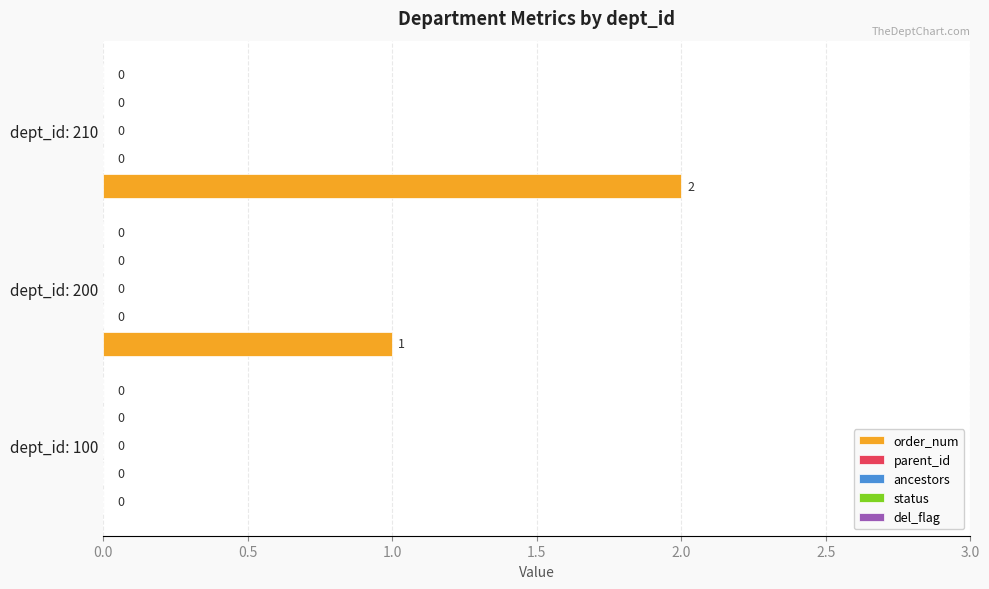

How many values are between 0 and 2?

3